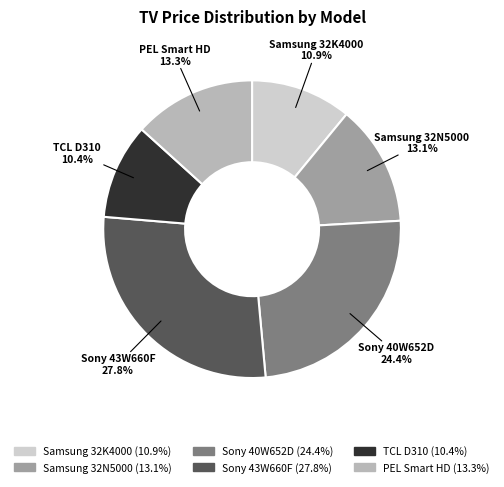

Which has a higher value, TCL D310 or Samsung 32N5000?

Samsung 32N5000